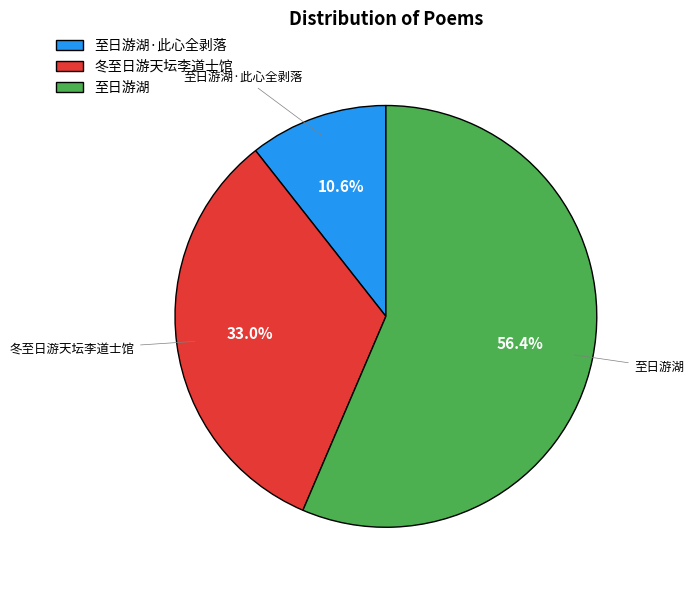

What is the majority slice?

至日游湖